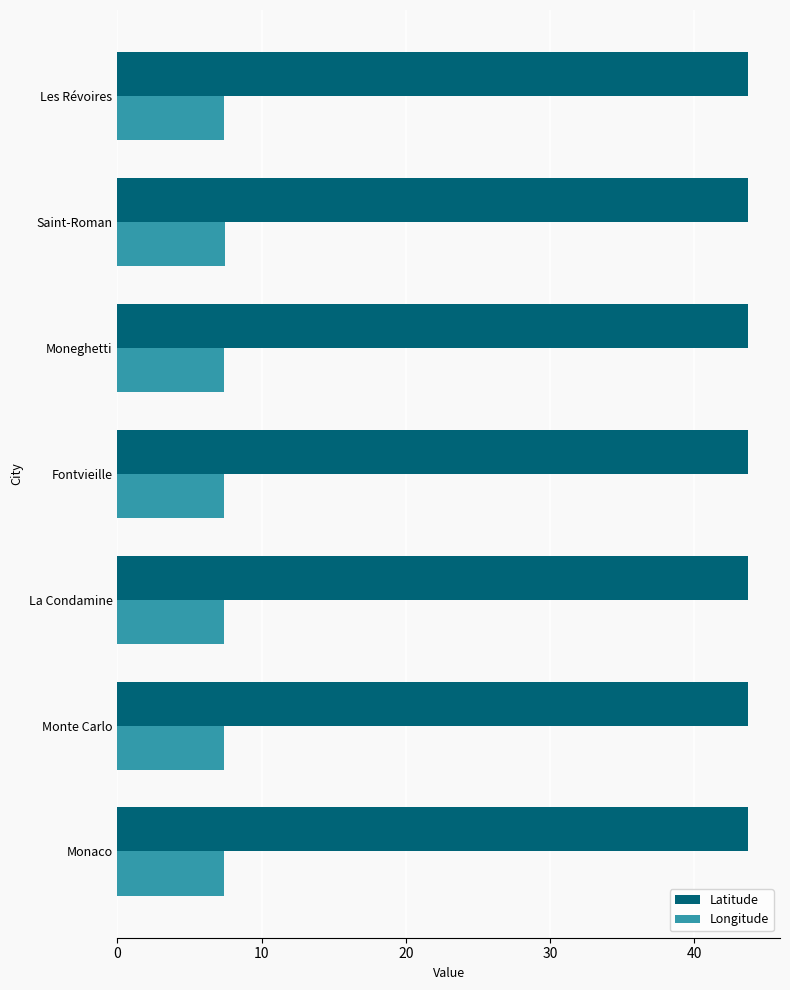

List the series in order of their peak value, lowest first.

Longitude, Latitude